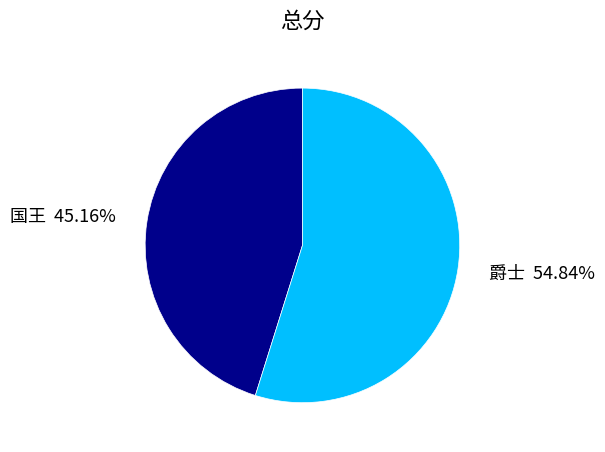

To the nearest percent, what percentage of the pie is 国王?

45%